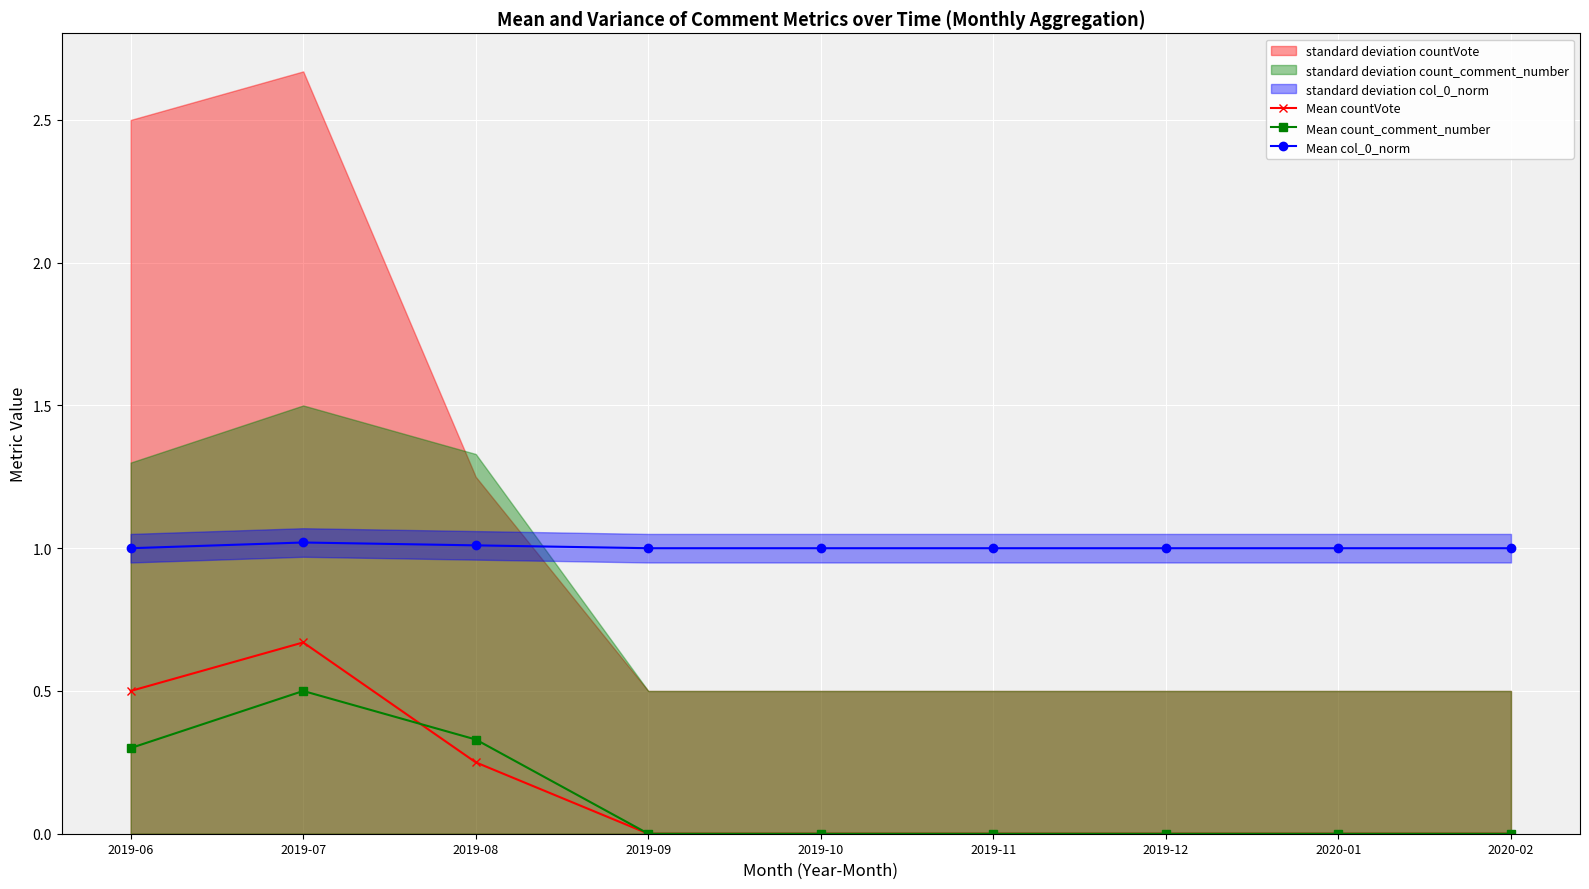

Which category has the highest value in the Mean countVote series?

2019-07